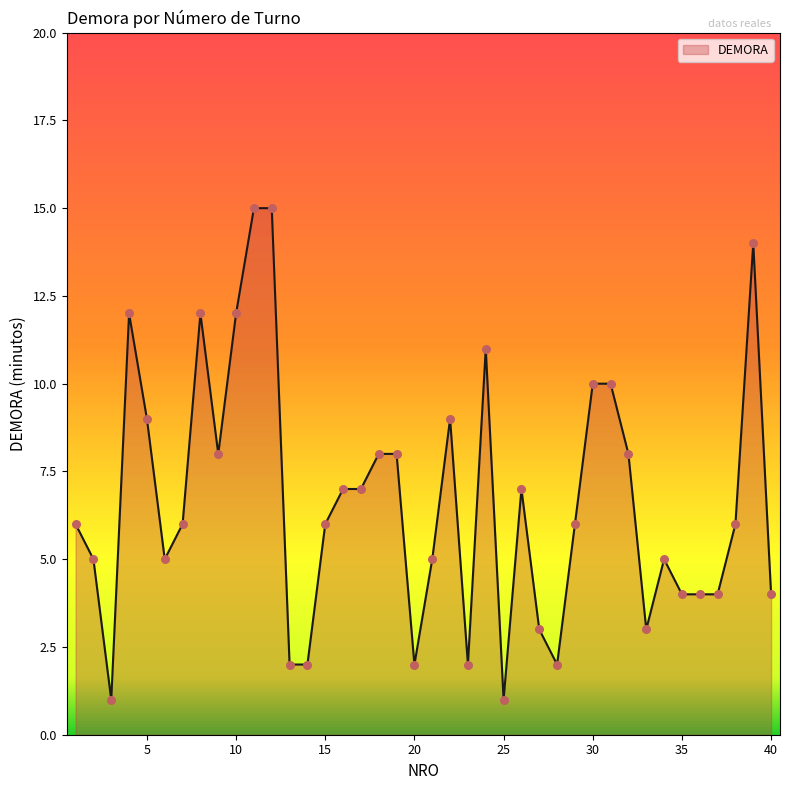

What is the difference between the maximum and minimum values?

14